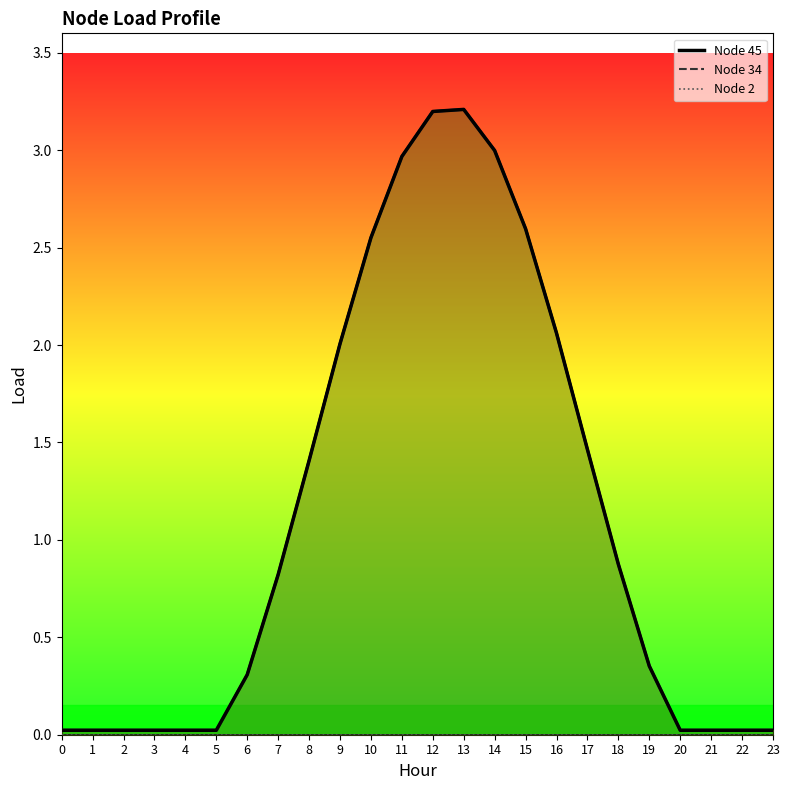

Rank the series at 7 from lowest to highest value.

Node 2 (line), Node 45 (line), Node 34 (line)